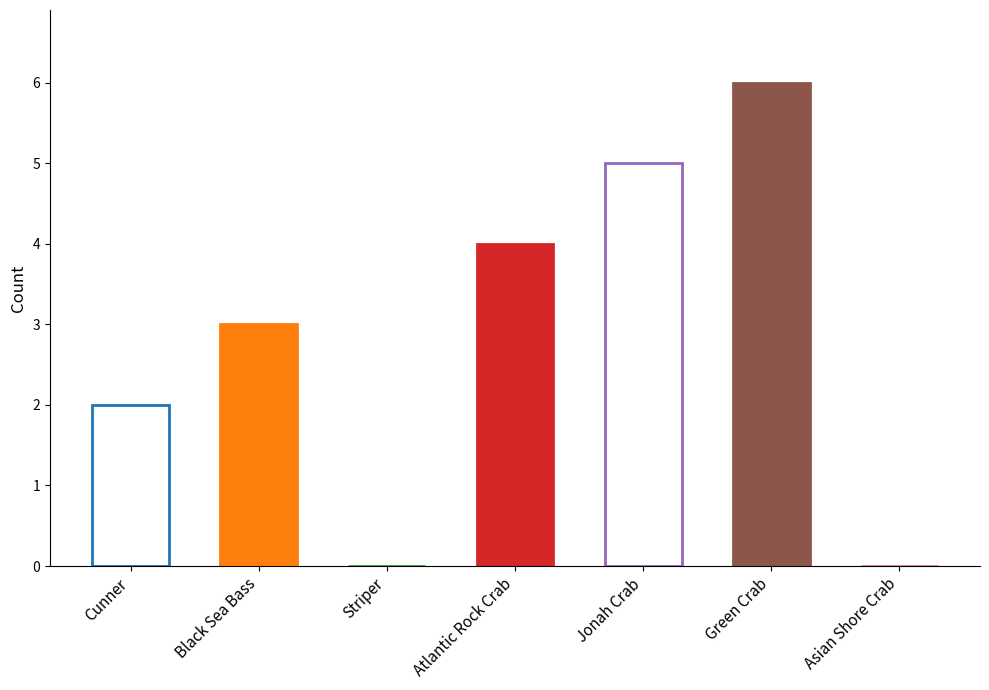

What is the label of the 3rd bar from the left?

Striper